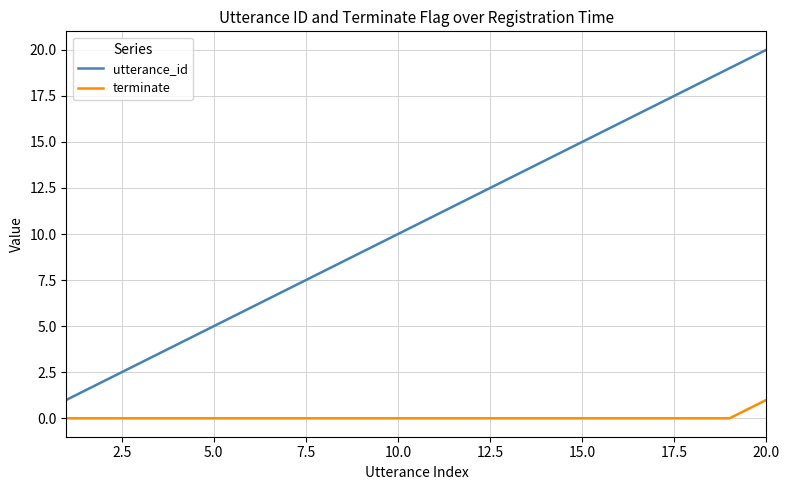

True or false: utterance_id and terminate cross at least once.

False